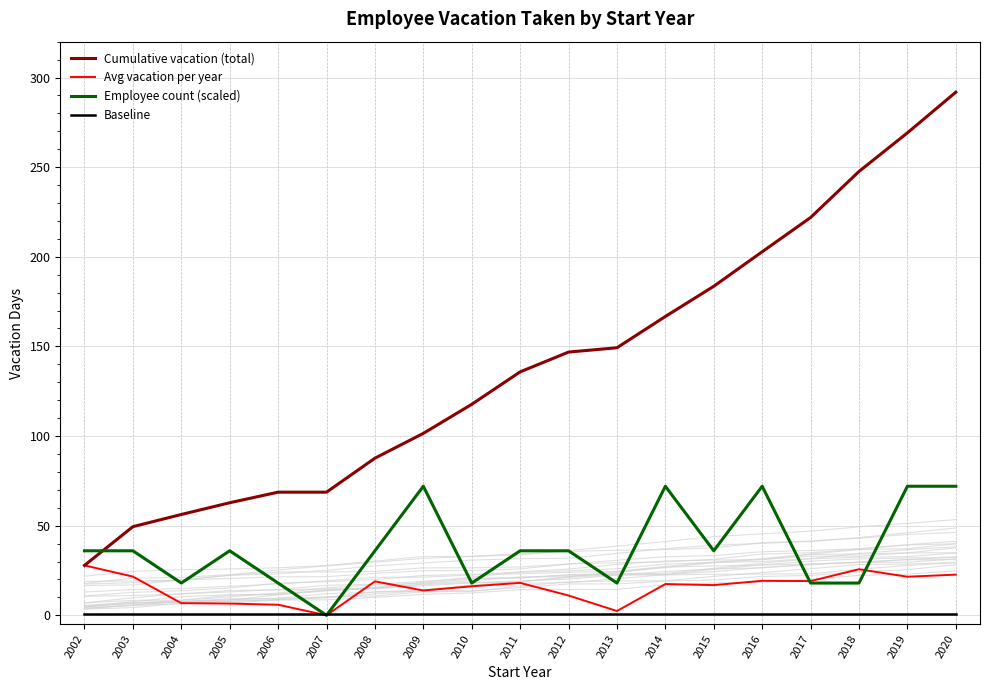

Which series ends up on top after the final intersection of Avg vacation per year and Employee count (scaled)?

Employee count (scaled)